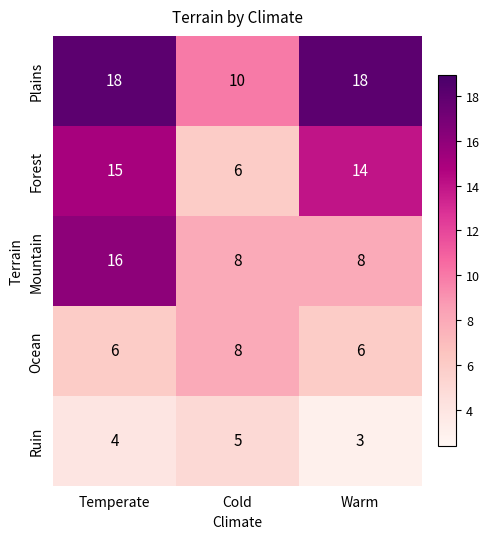

What is the difference between the Forest values at Cold and Temperate?

9